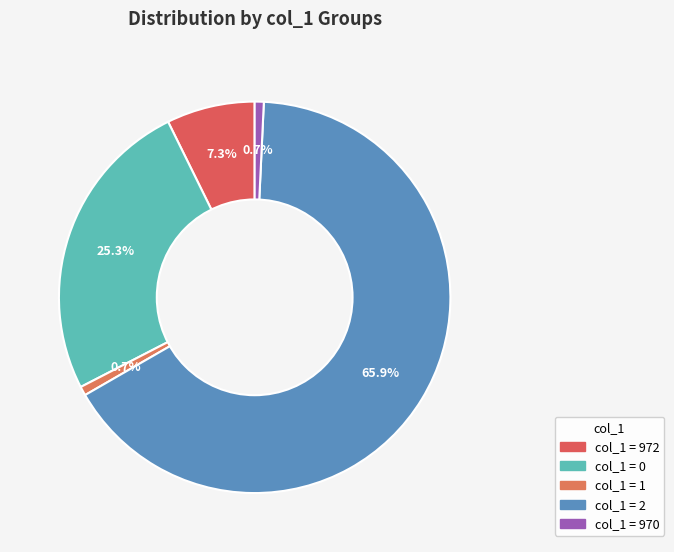

How many slices are in this pie chart?

5